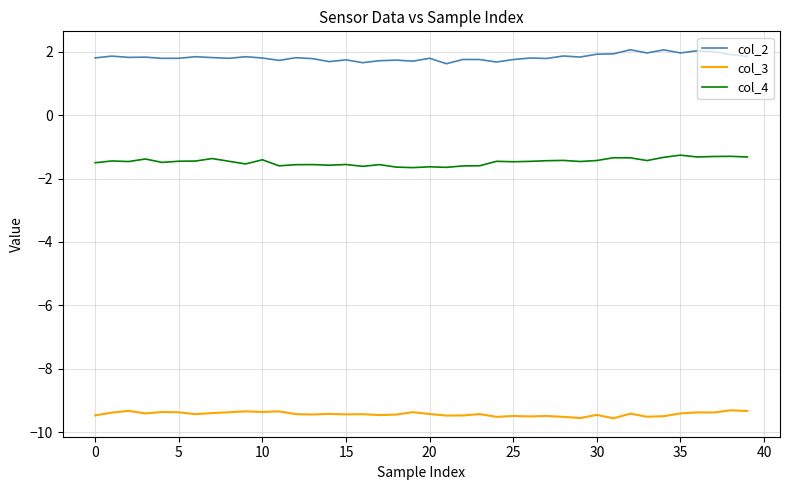

True or false: col_4 and col_3 cross at least once.

False